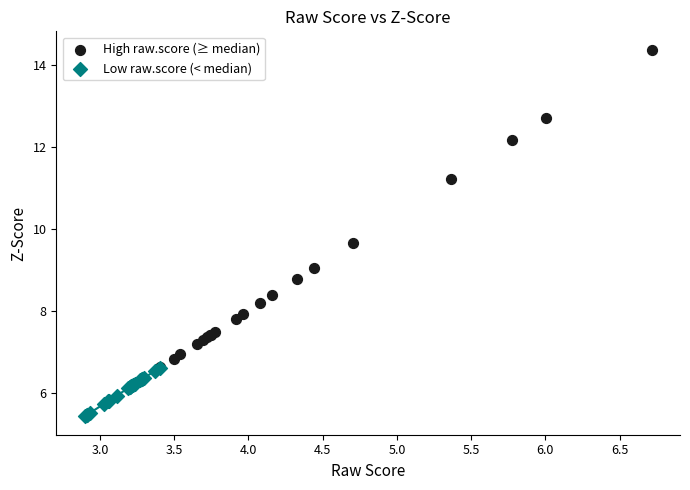

What are all the series names shown in the legend?

High raw.score (≥ median), Low raw.score (< median)